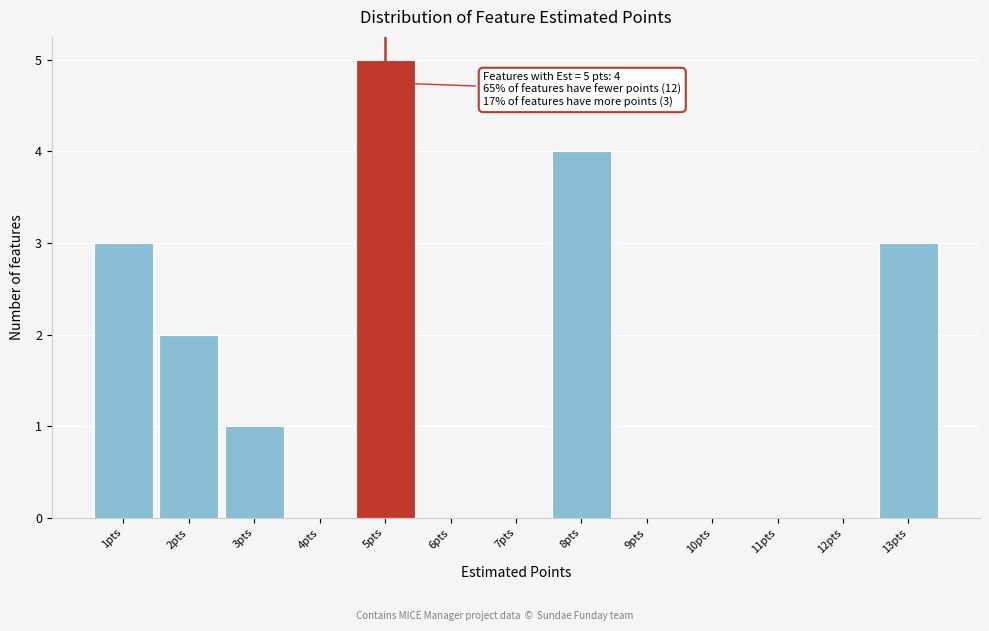

Which range on the x-axis has the tallest bar?

4.5 to 5.5